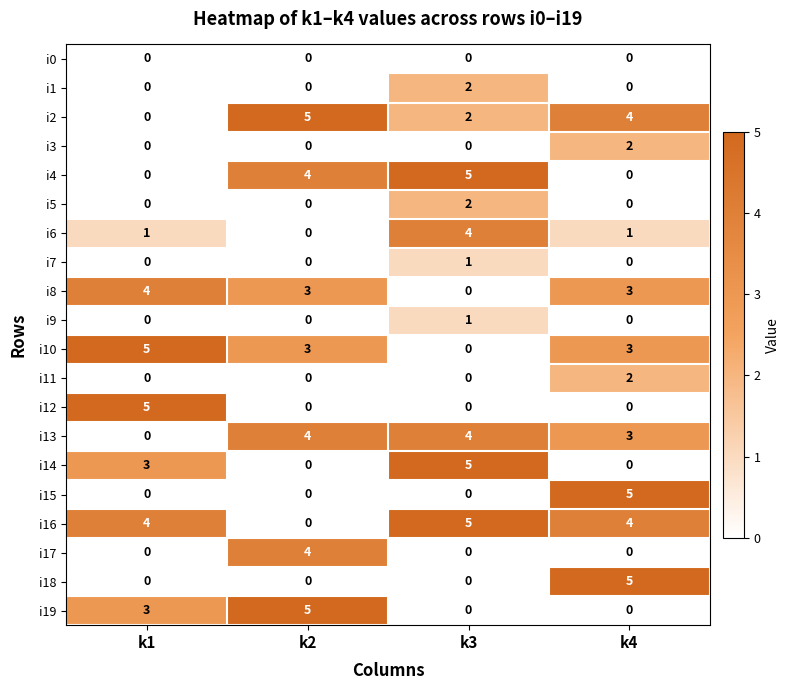

At which category is the sum across all series the highest?

k4